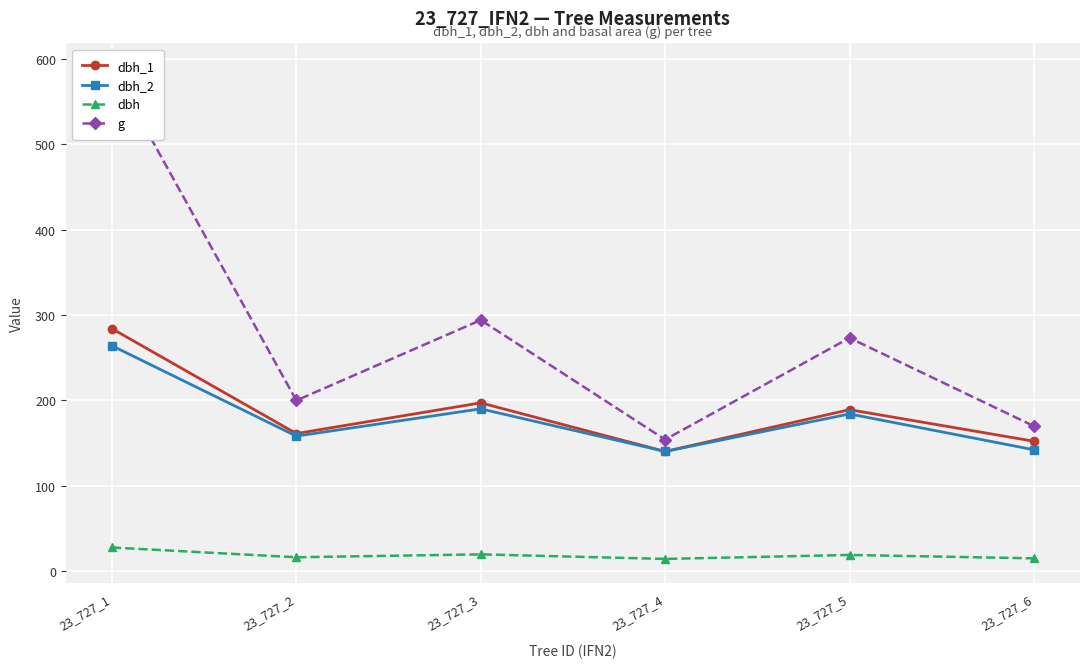

Which category has the lowest value in the dbh_2 series?

23_727_4